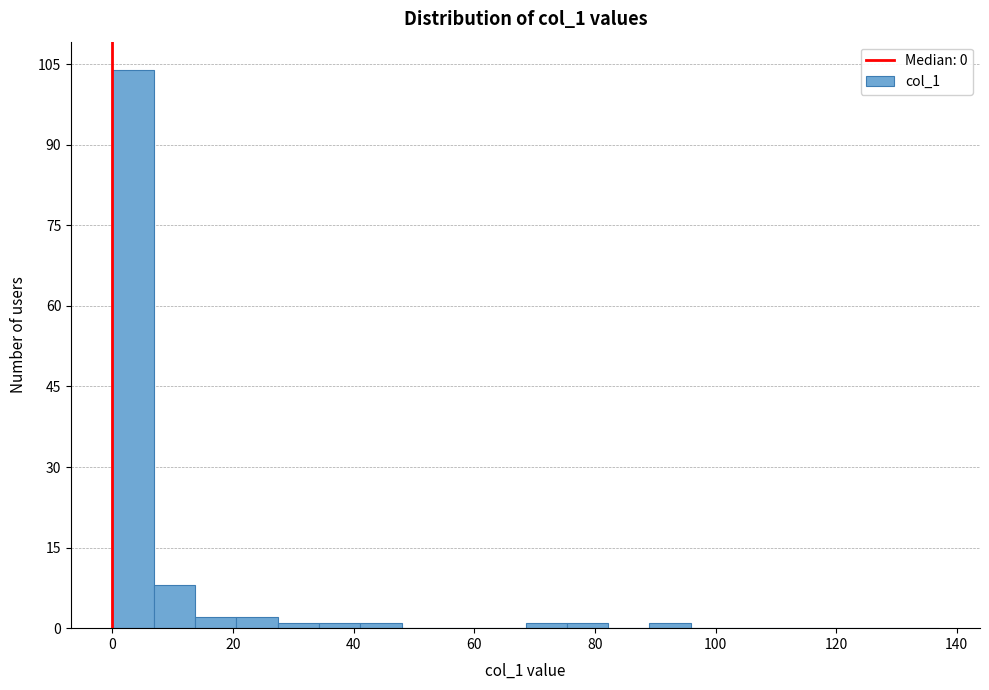

Read against the x-axis, roughly where is the centre of the tallest bar?

4